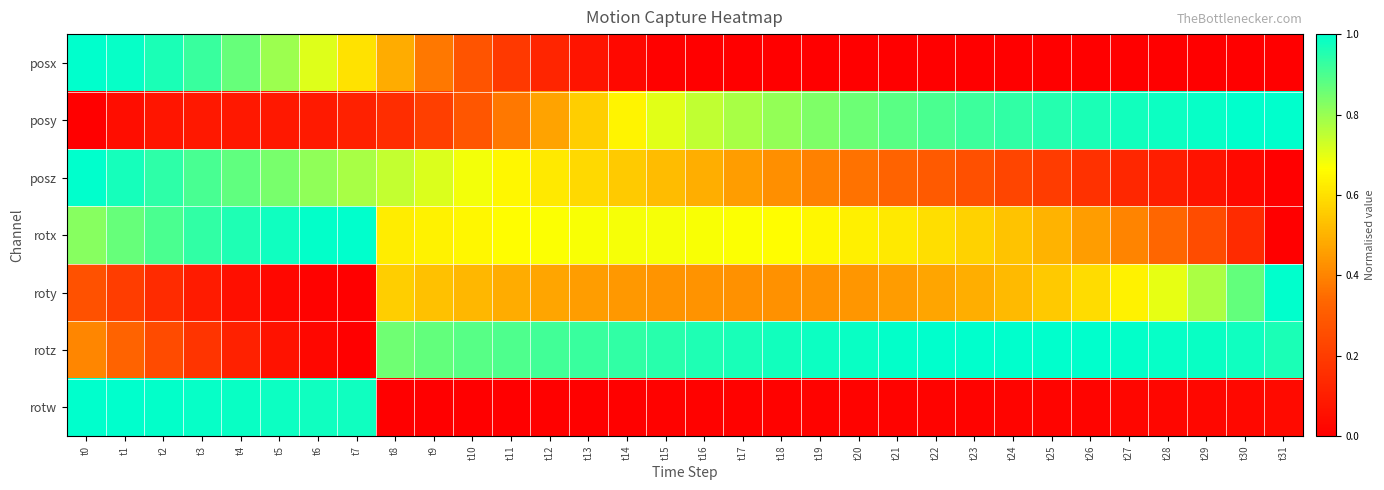

At t8, list the series in order from largest to smallest.

rotz, posz, rotx, roty, posx, posy, rotw